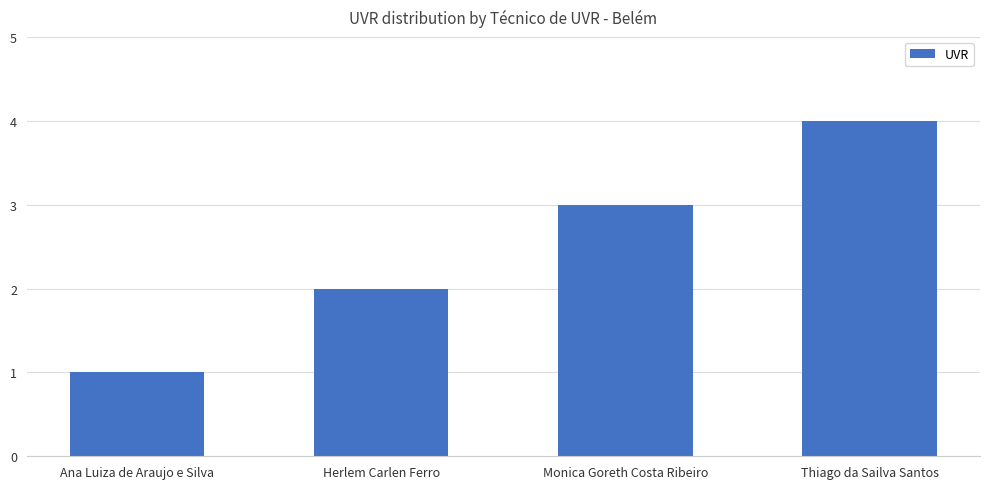

What is the sum of all values?

10